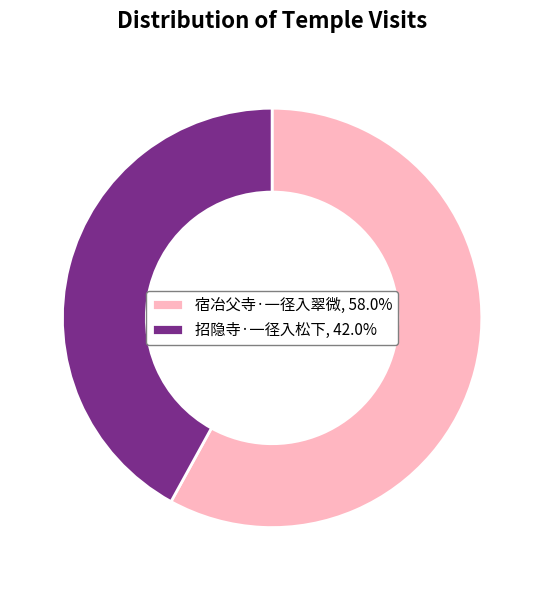

How many segments does this pie chart have?

2